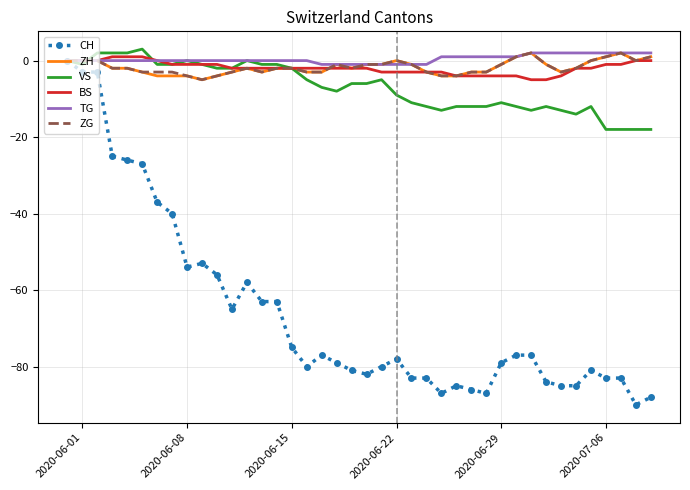

Which series has the widest spread of values?

CH